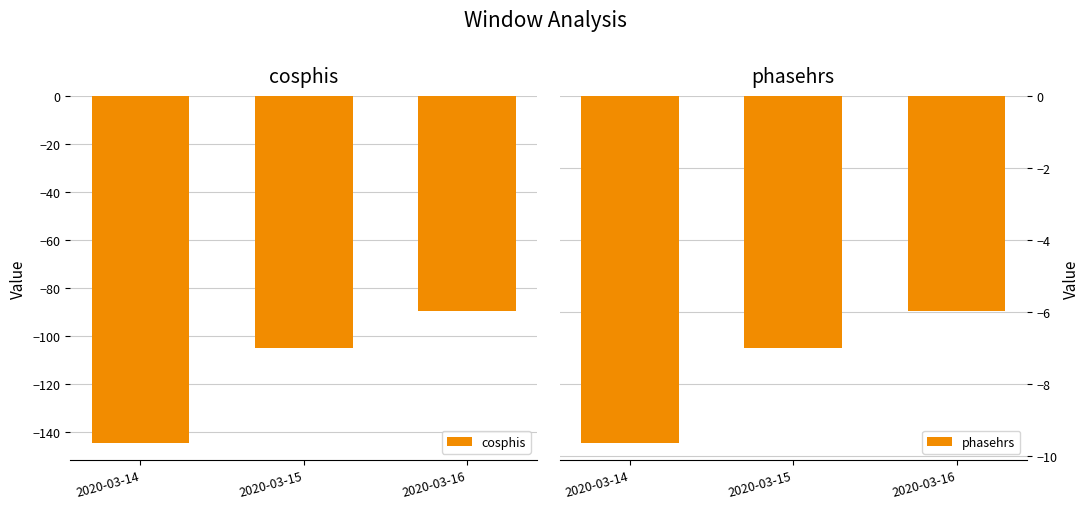

At which category is the sum across all series the highest?

2020-03-16